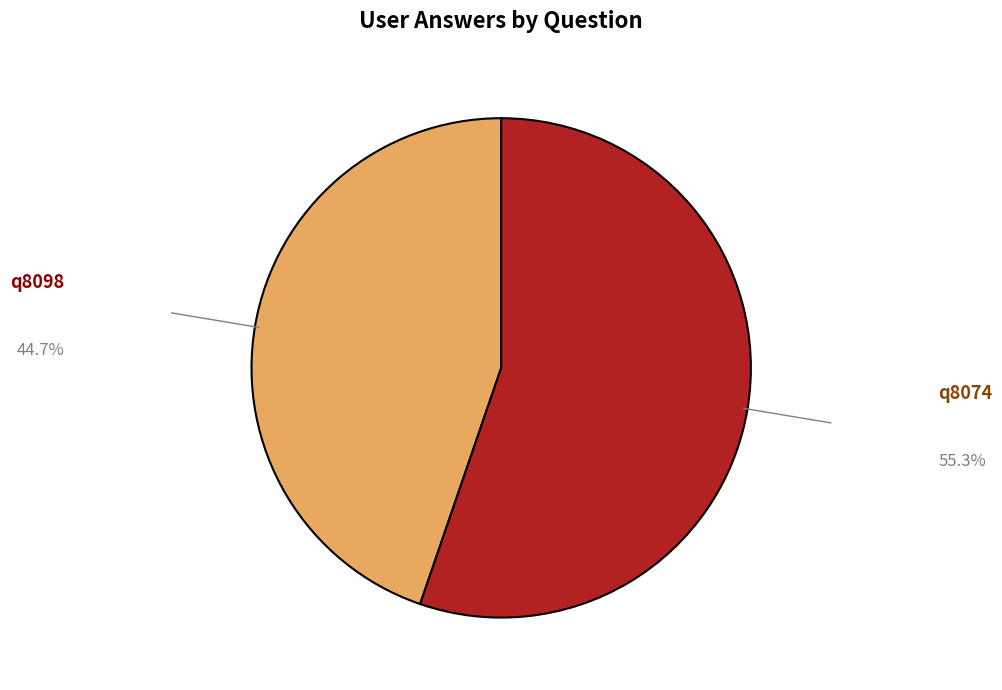

What is the largest slice in the pie chart?

q8074